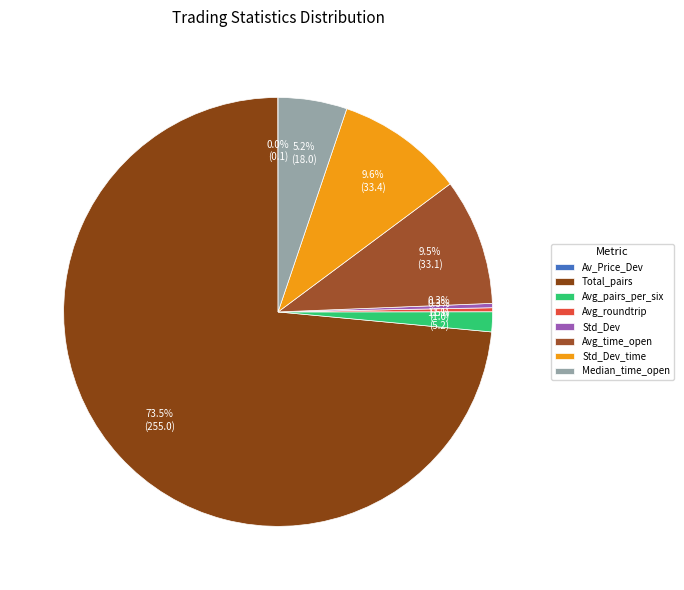

How many slices are in this pie chart?

8